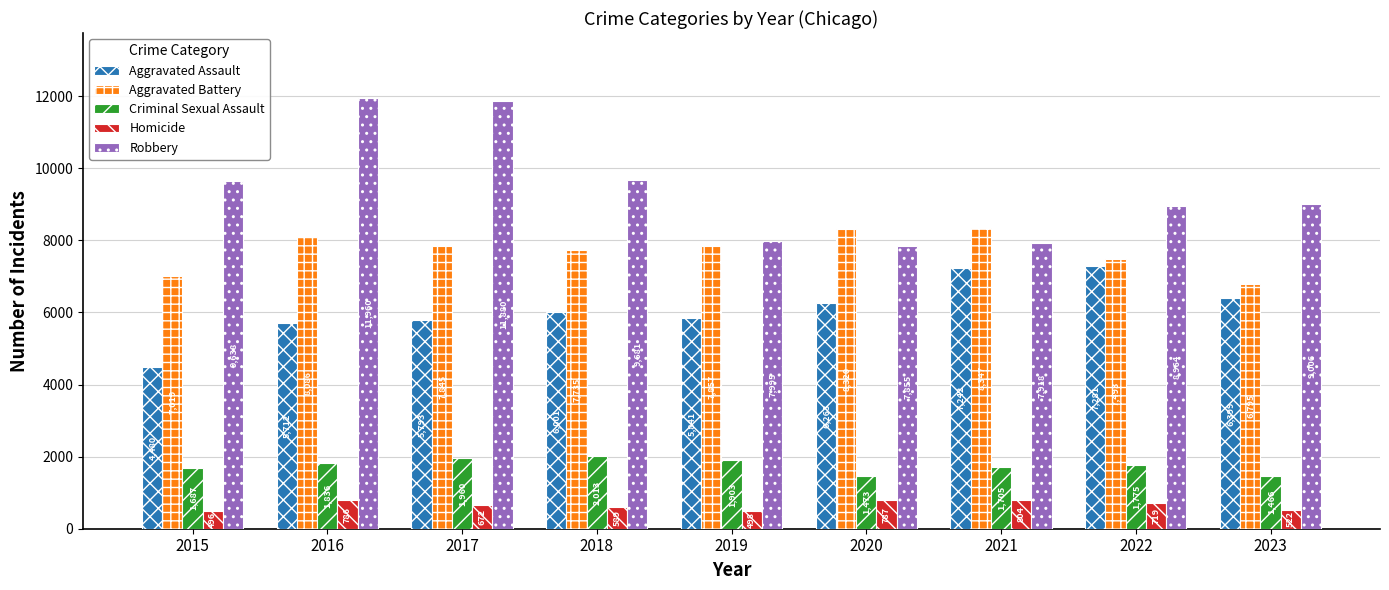

What is the maximum value shown in the chart?

11960